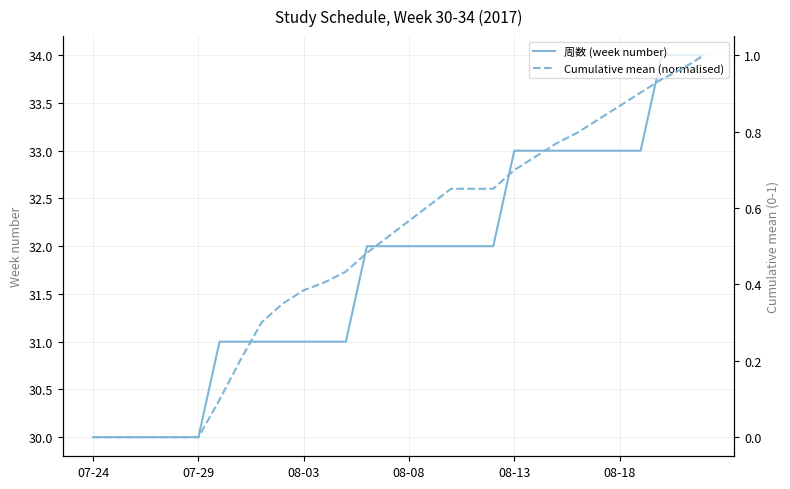

What is the sum of the Cumulative mean (normalised) values at 19 and 23?

1.4